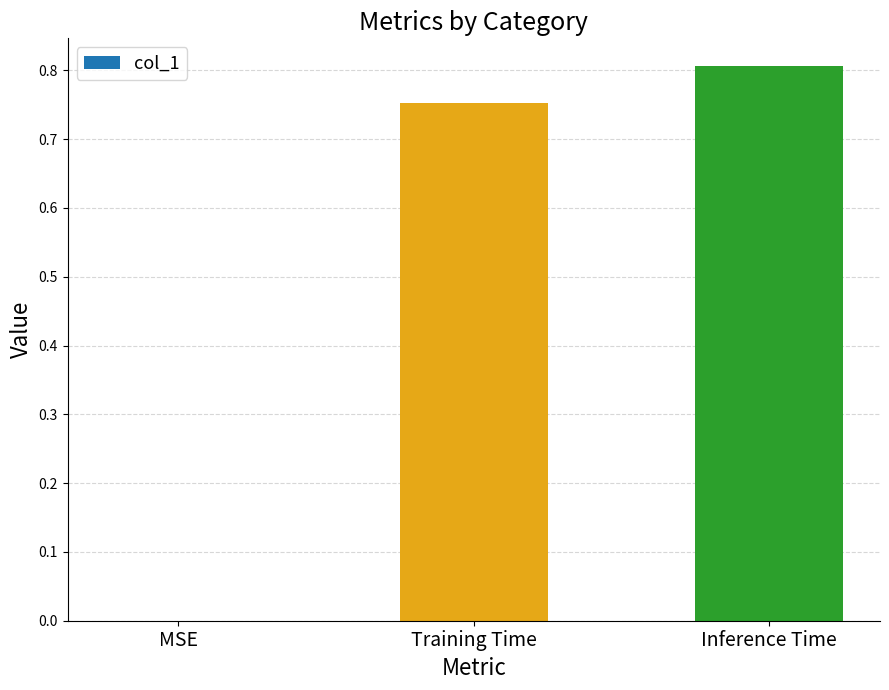

Which category has the highest value across all series?

Inference Time